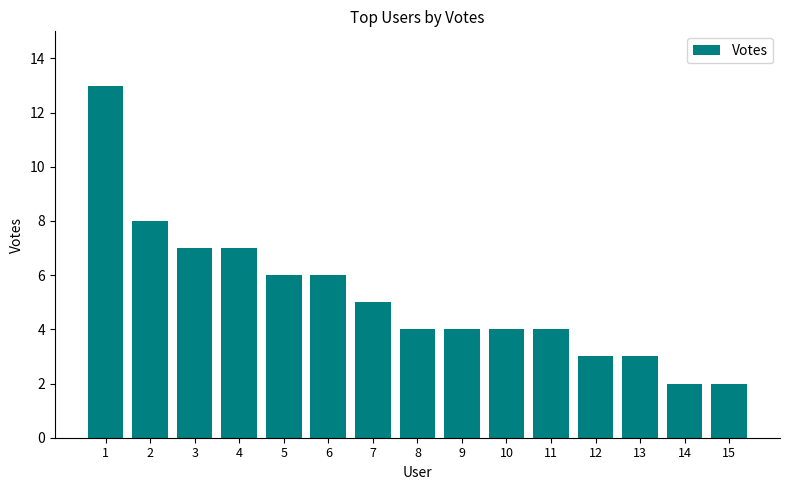

True or false: the data shows 3 at 11.

False